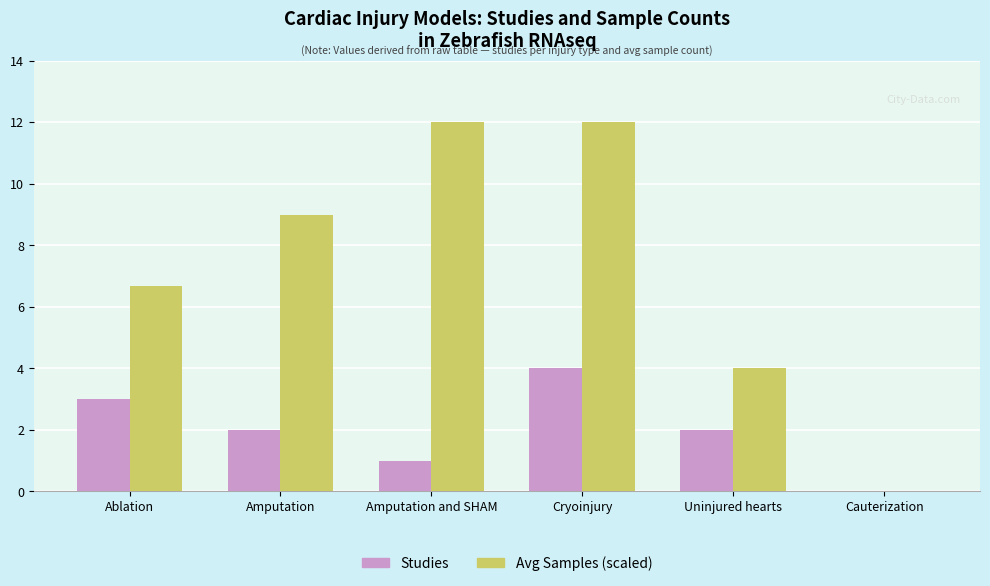

Is it true that Avg Samples (scaled) equals 16.4 at Amputation and SHAM?

False